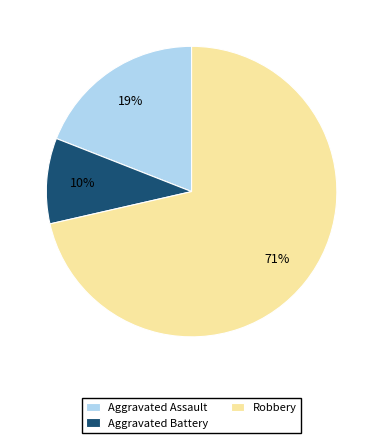

How many segments does this pie chart have?

3